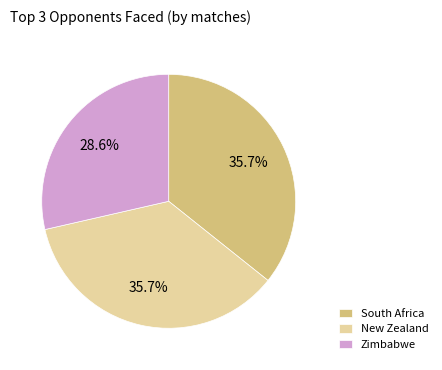

Is it true that South Africa is 15% of the pie?

False